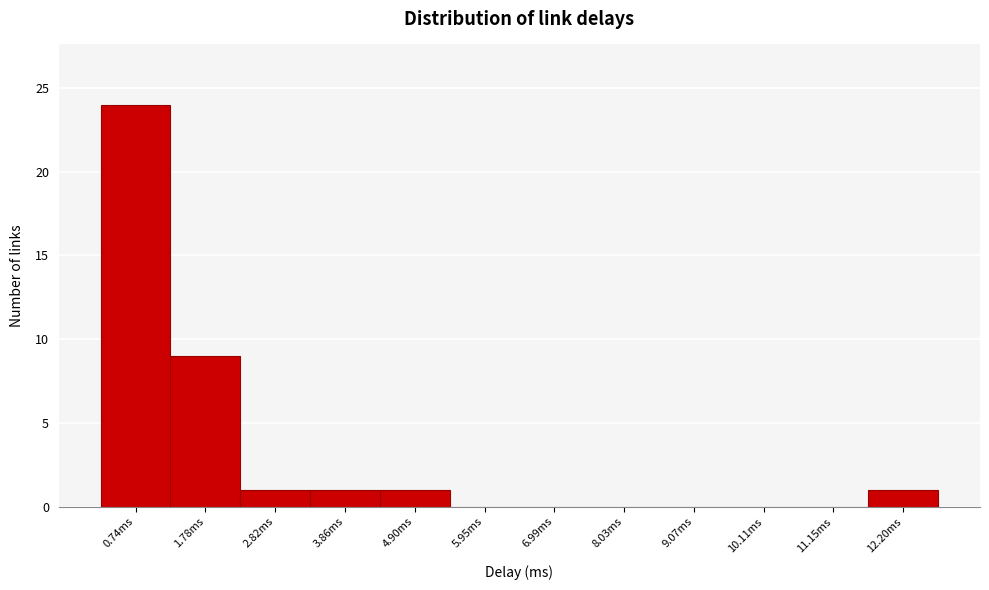

Reading left to right, what are all the values shown in this chart?

0.74ms=24	1.78ms=9	2.82ms=1	3.86ms=1	4.90ms=1	5.95ms=0	6.99ms=0	8.03ms=0	9.07ms=0	10.11ms=0	11.15ms=0	12.20ms=1